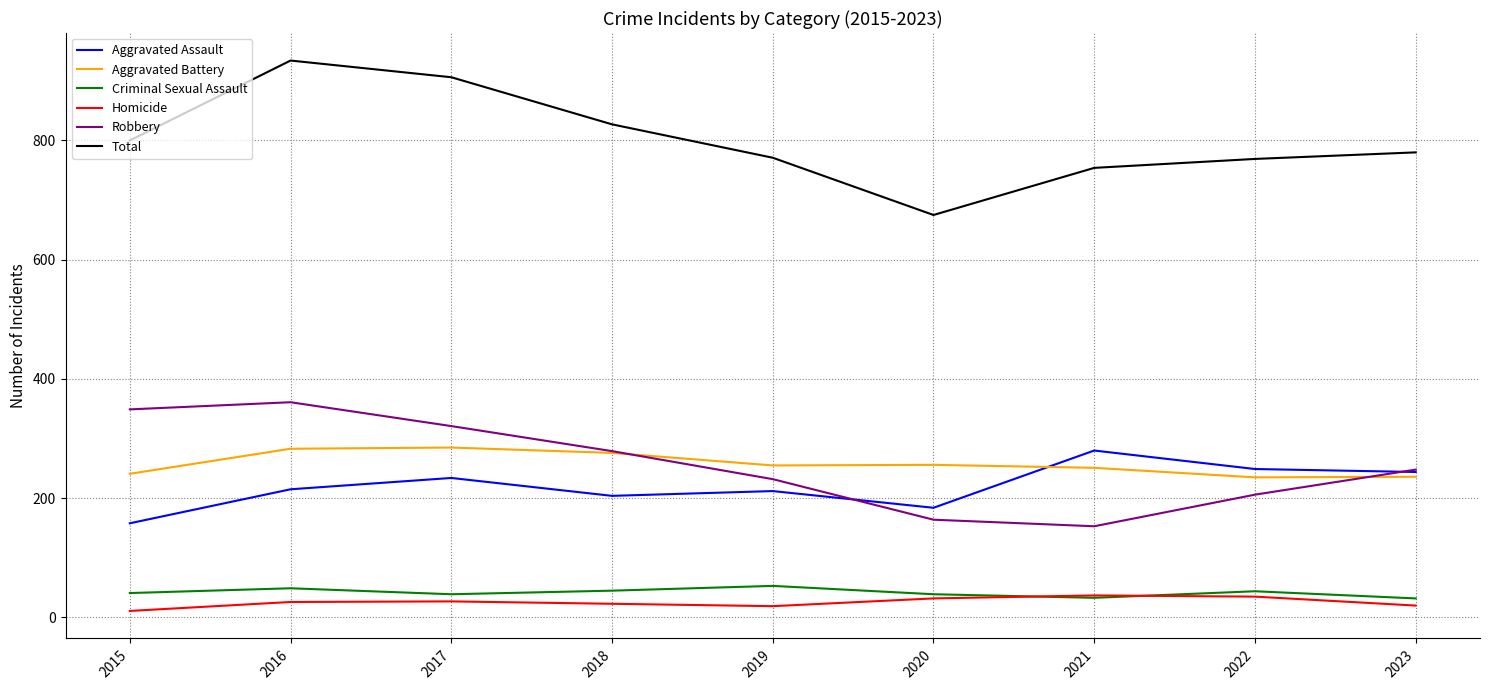

In Criminal Sexual Assault, how many points are lower than both neighbors (excluding endpoints)?

2